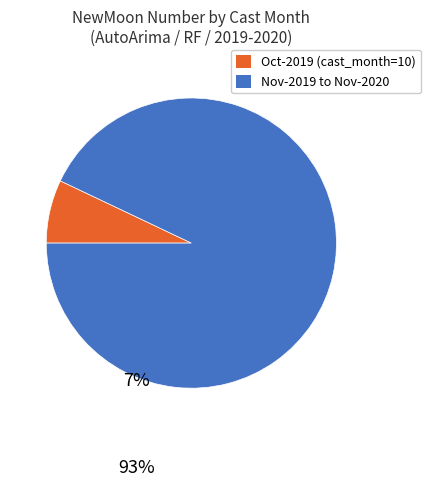

Does any single category account for the majority?

Yes